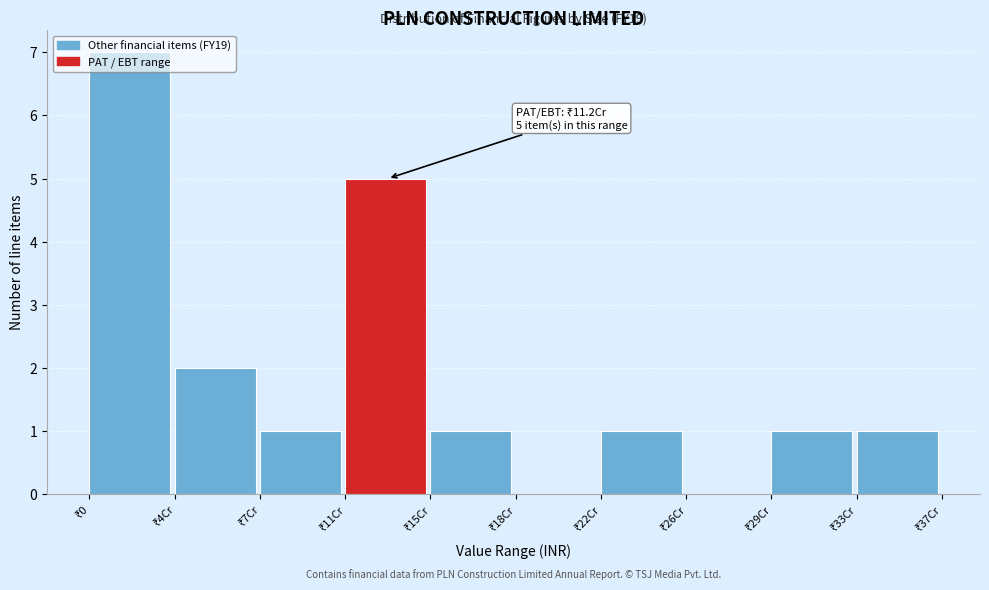

What is the sum of all values?

19